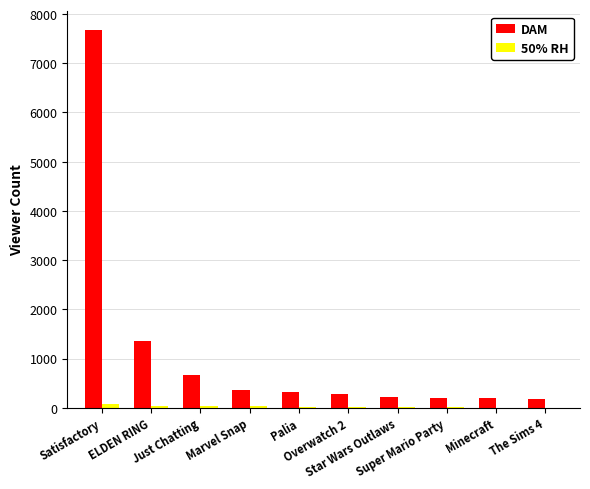

Which series has the largest total across all categories?

DAM